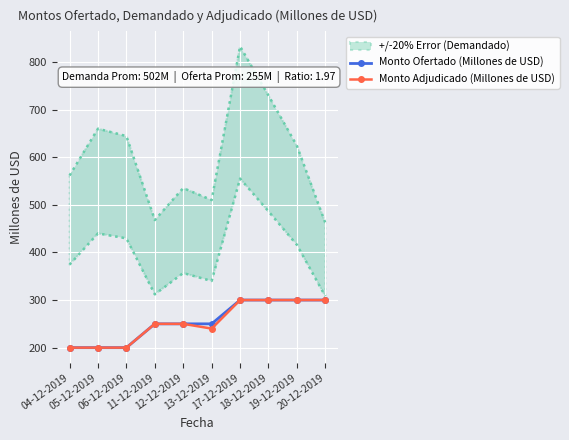

At 06-12-2019, list the series in order from largest to smallest.

Monto Ofertado (Millones de USD), Monto Adjudicado (Millones de USD)